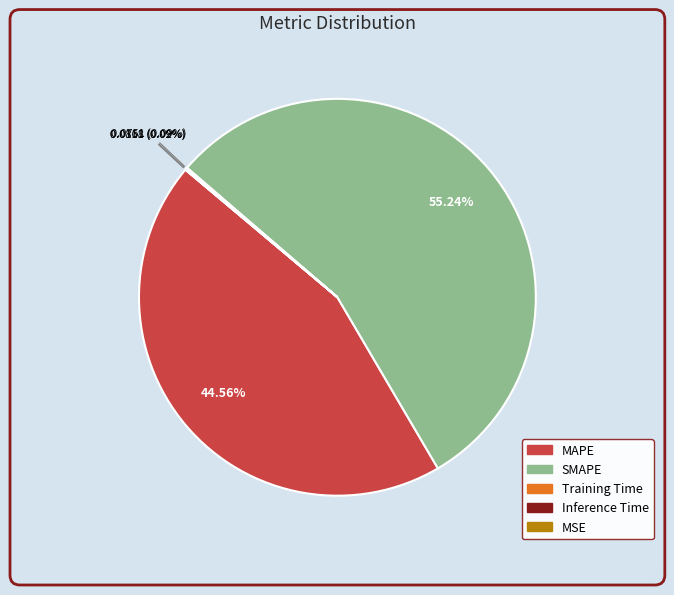

To the nearest percent, what is the difference between the MAPE and SMAPE slice percentages?

11%